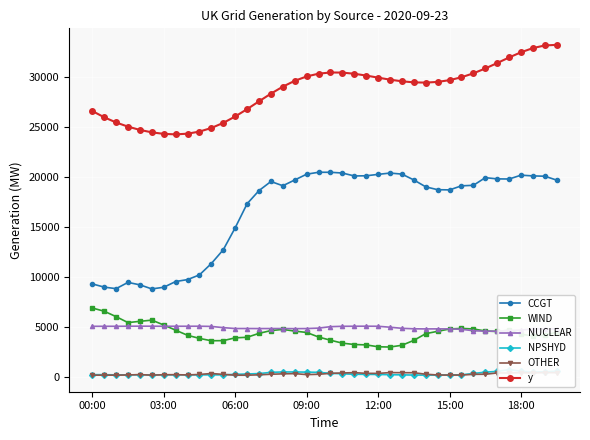

At how many categories does at least one series exceed 4829?

40